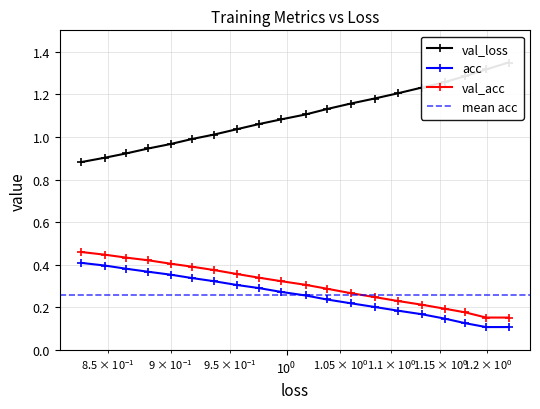

What is the difference between the maximum and minimum values in the loss series?

0.5